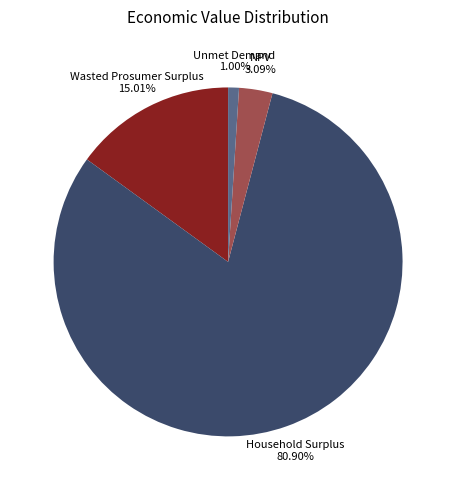

To the nearest percent, what is the average slice percentage?

25%